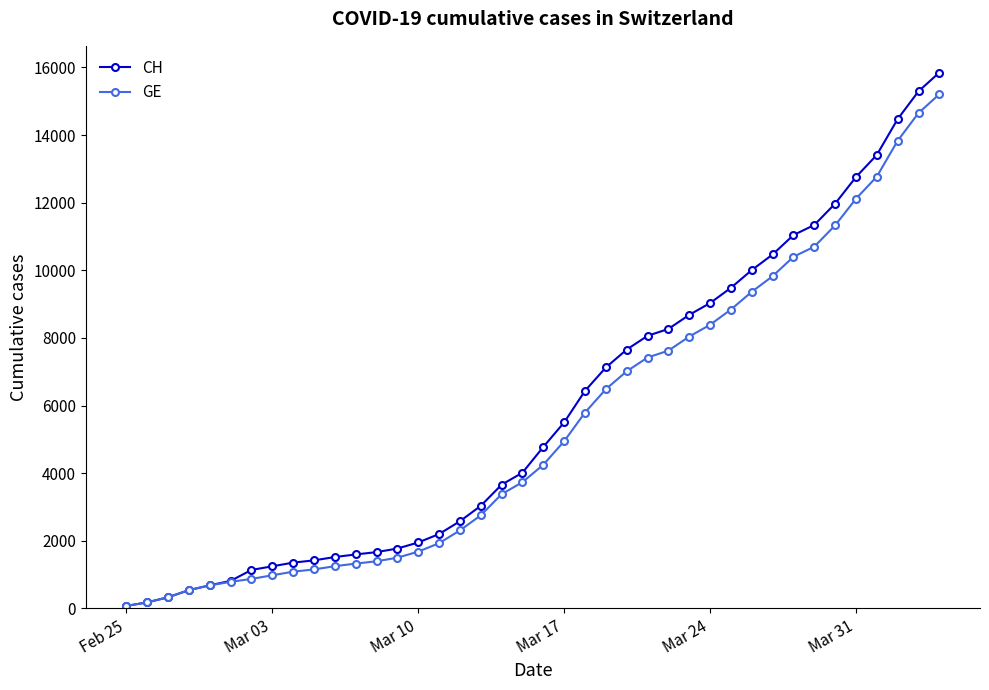

What is the difference between the maximum and second lowest values in the GE series?

15030